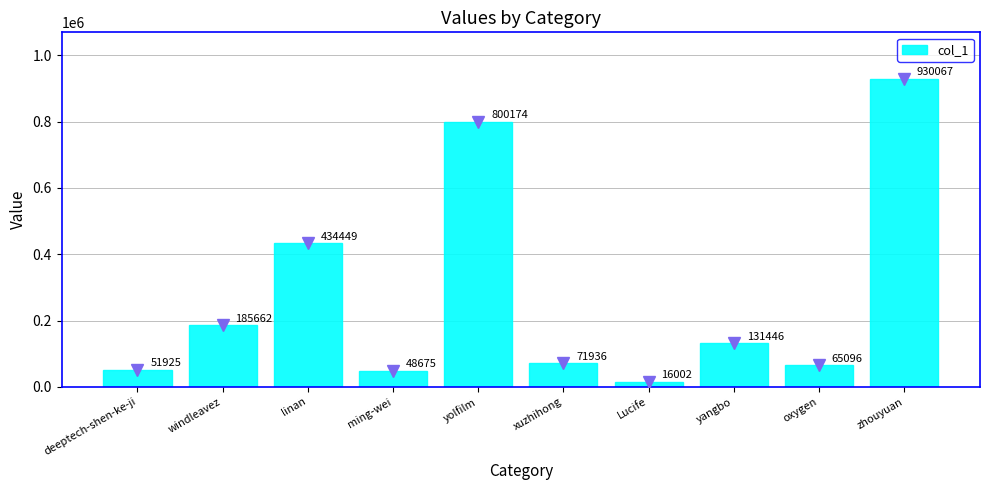

Does the chart contain stacked bars?

No